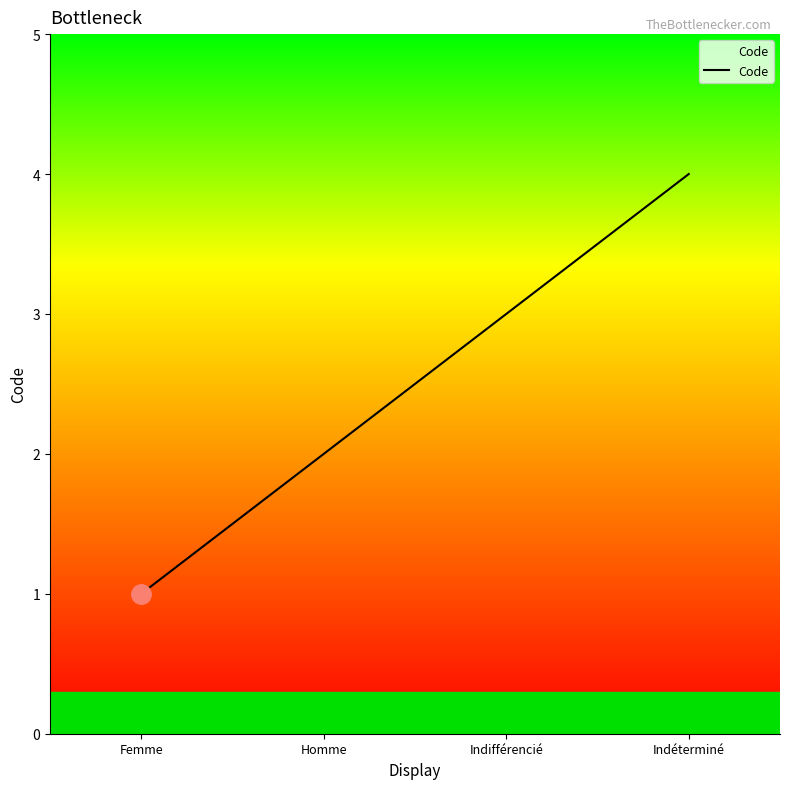

What is the greatest value displayed?

4